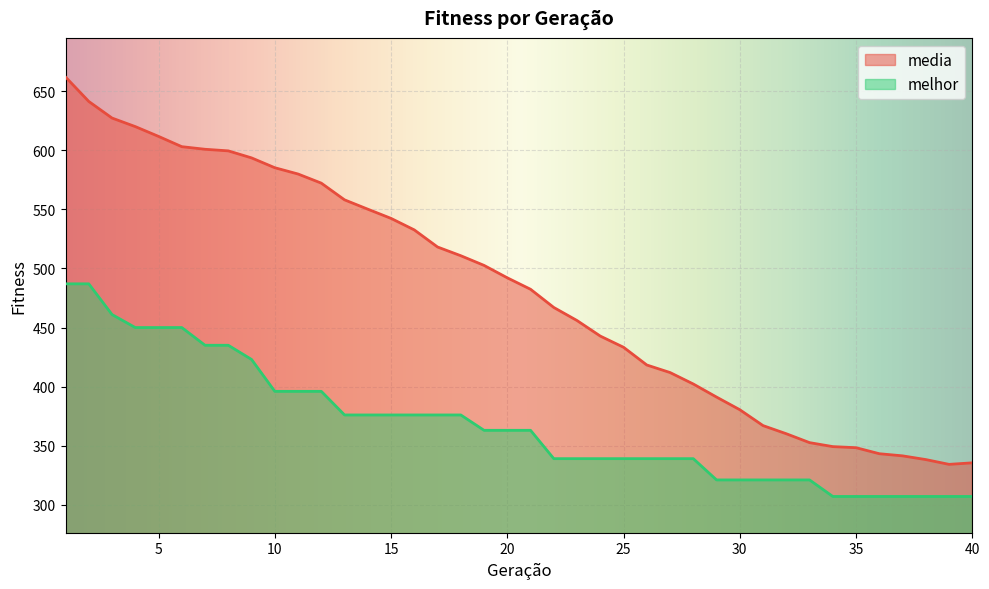

What is the difference between the highest and lowest values at 24?

103.8